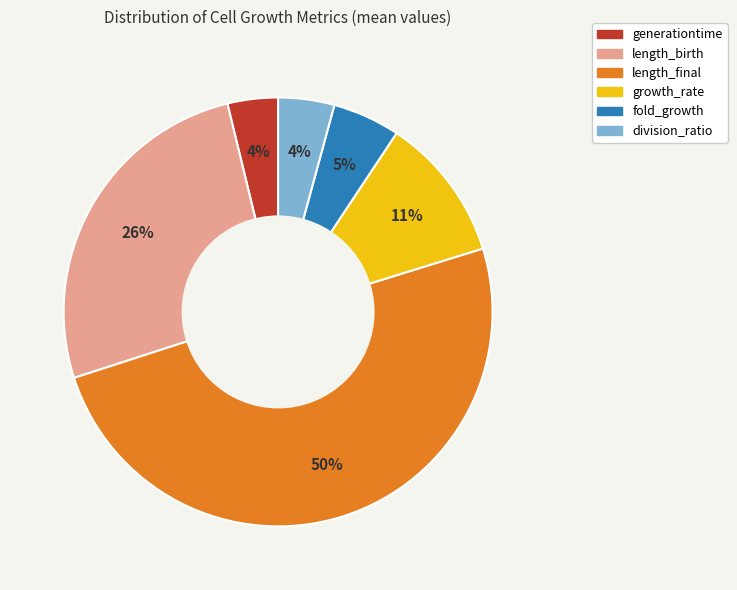

To the nearest percent, what portion does length_final represent?

50%